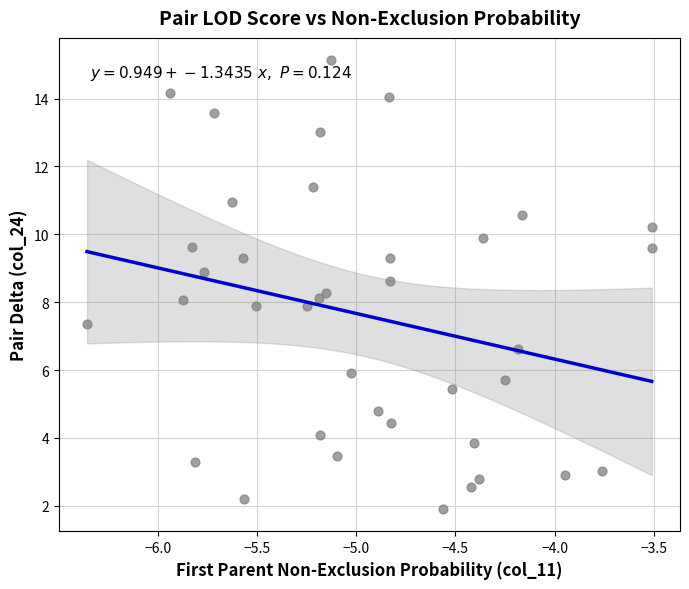

What is the range of X values (max minus min)?

2.8